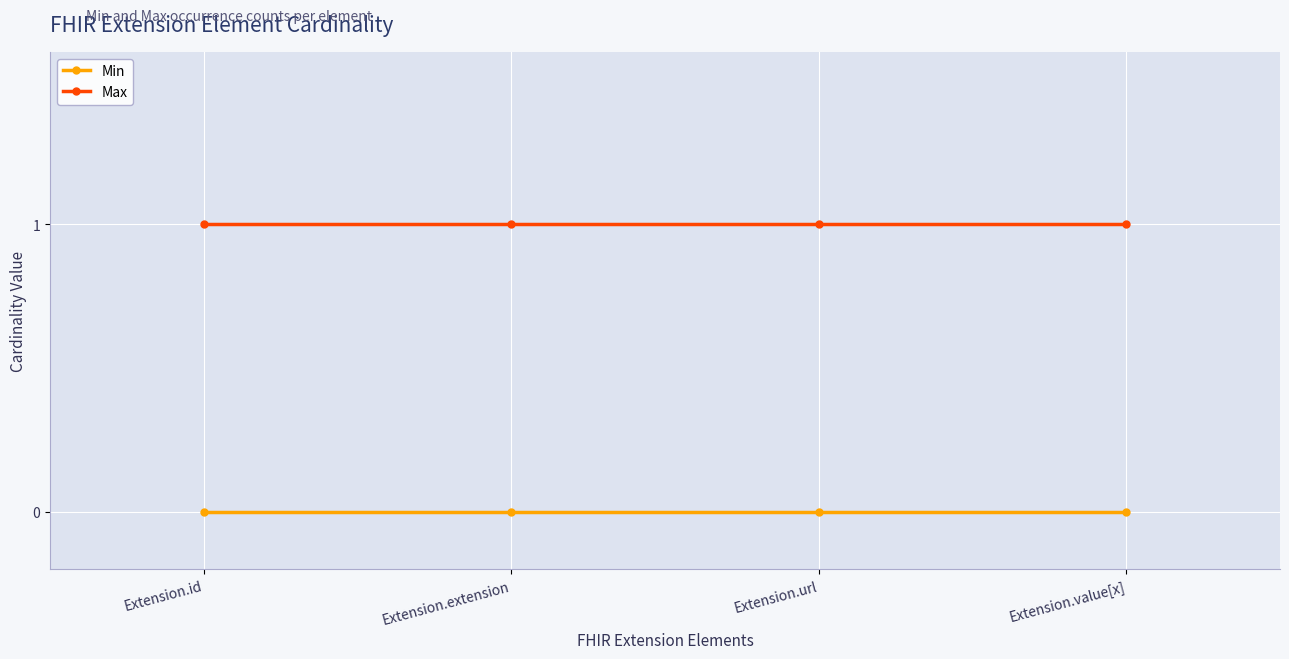

The Max series shows 1 at Extension.value[x]. True or false?

True